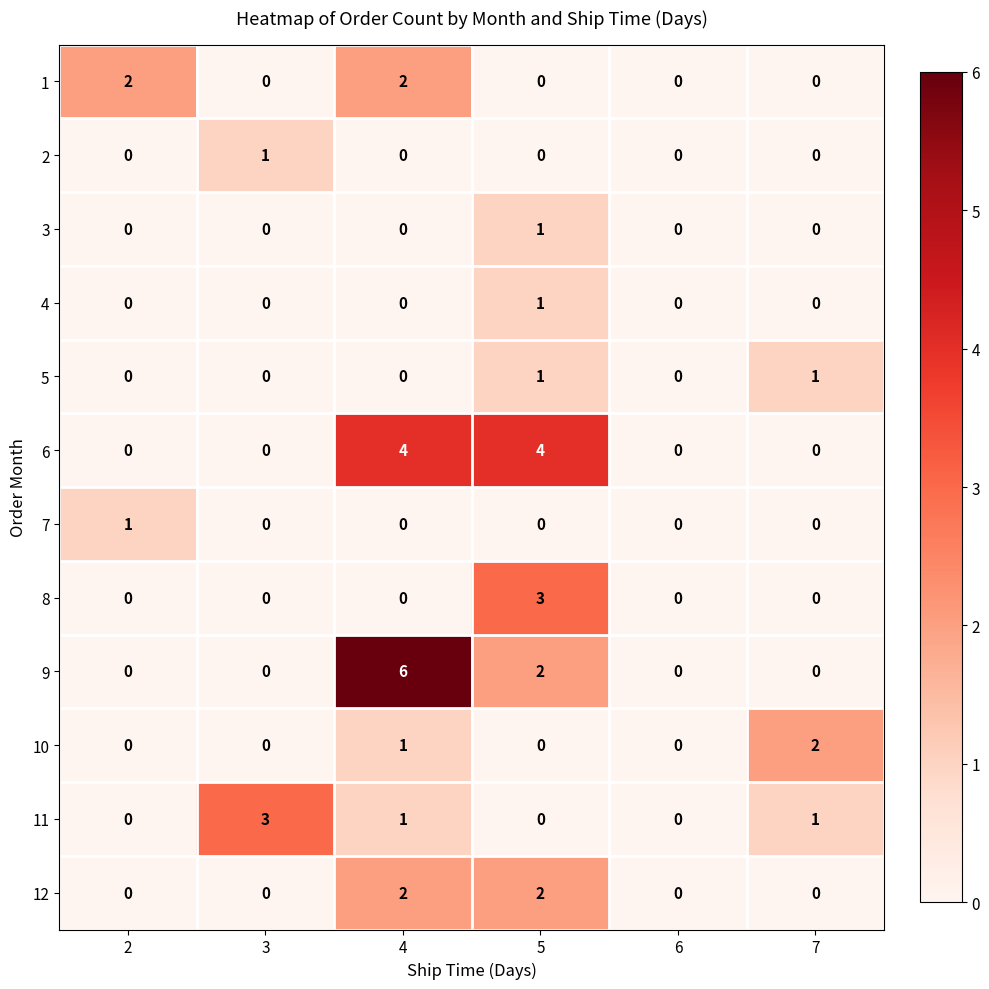

At which category is the sum across all series the highest?

4